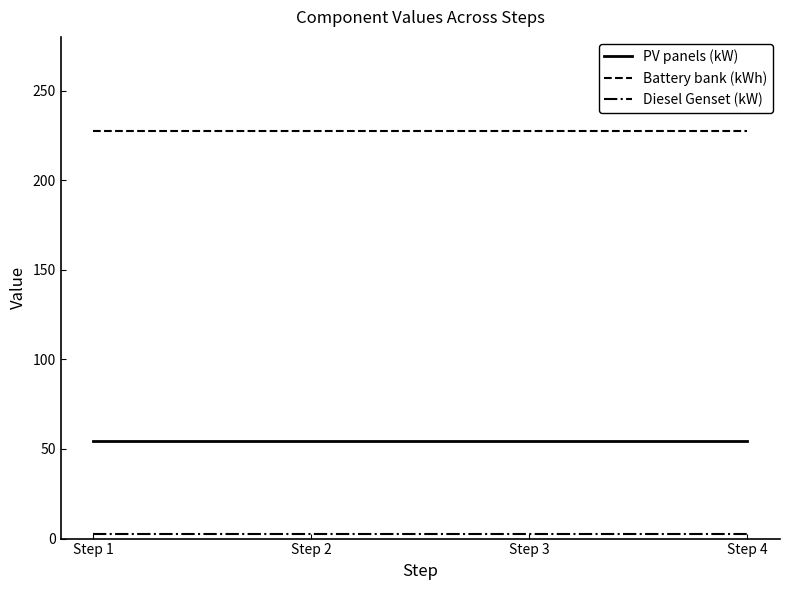

List the series in order of their overall mean, highest first.

Battery bank (kWh), PV panels (kW), Diesel Genset (kW)